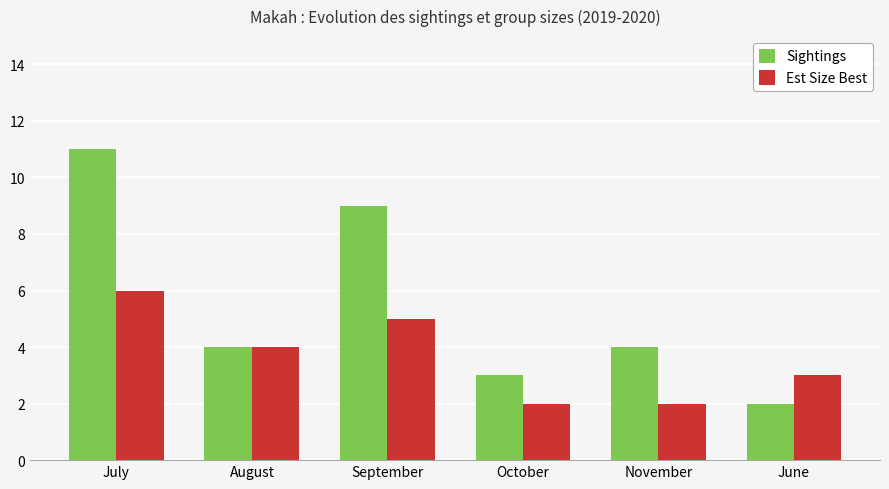

The Est Size Best series shows 3 at October. True or false?

False